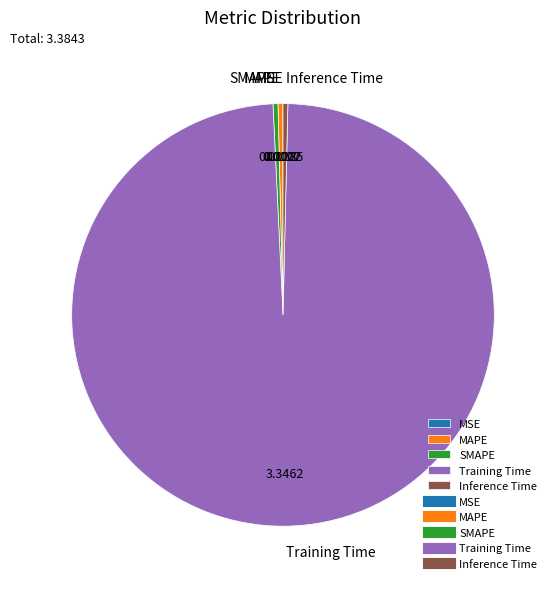

Does any single category account for the majority?

Yes